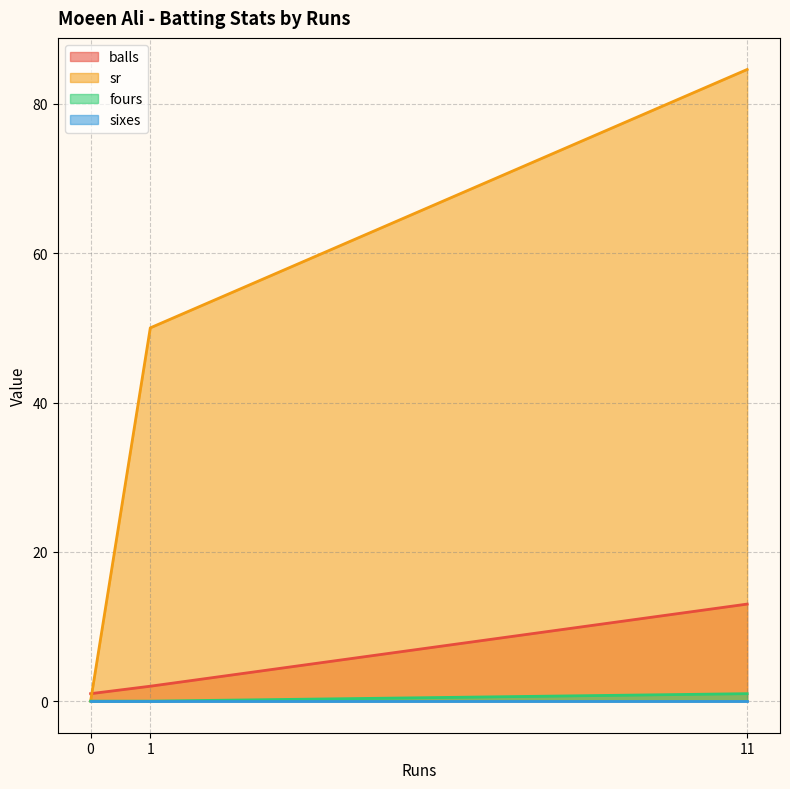

Rank the categories by sr value from highest to lowest.

11, 1, 0